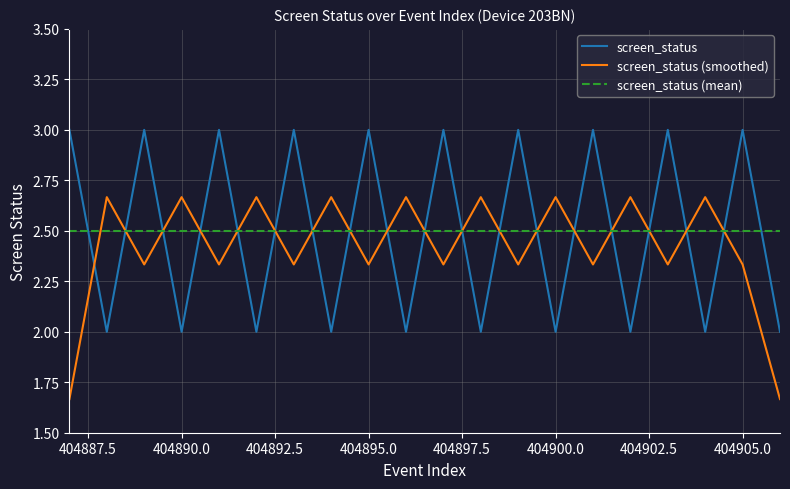

Which series ends up on top after the final intersection of screen_status (smoothed) and screen_status?

screen_status